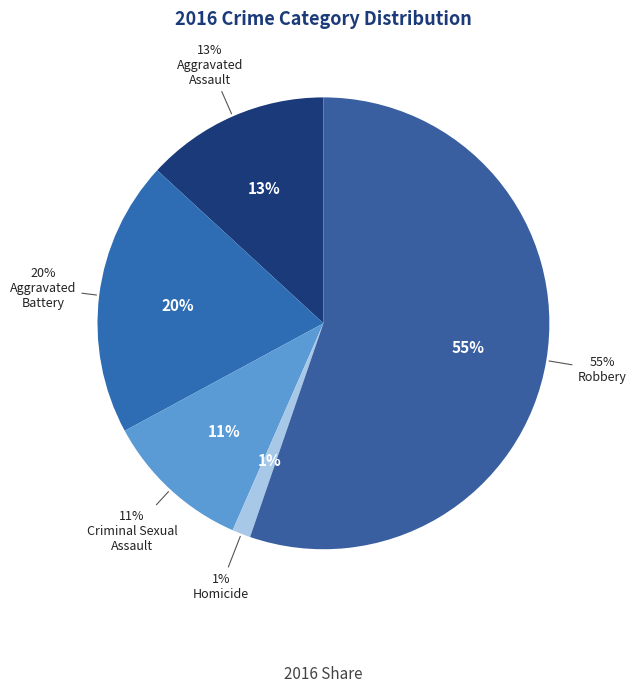

To the nearest percent, what is the difference between the Aggravated Assault and Aggravated Battery slice percentages?

7%